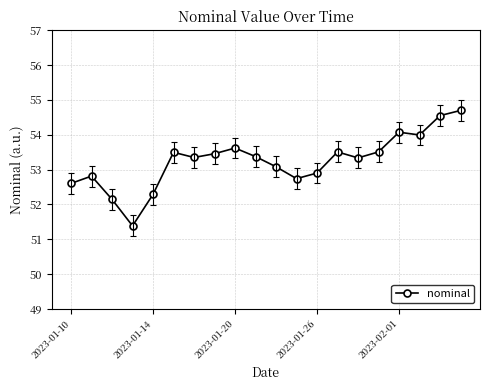

What is the greatest value displayed?

54.7